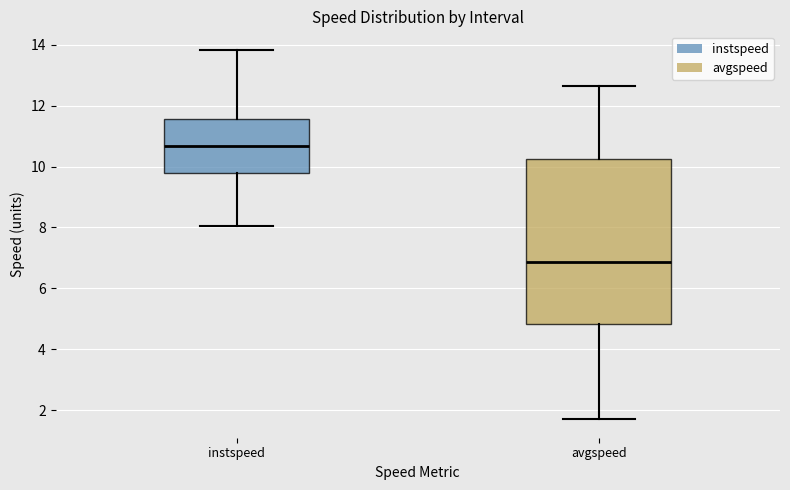

Which box has the highest median line?

instspeed